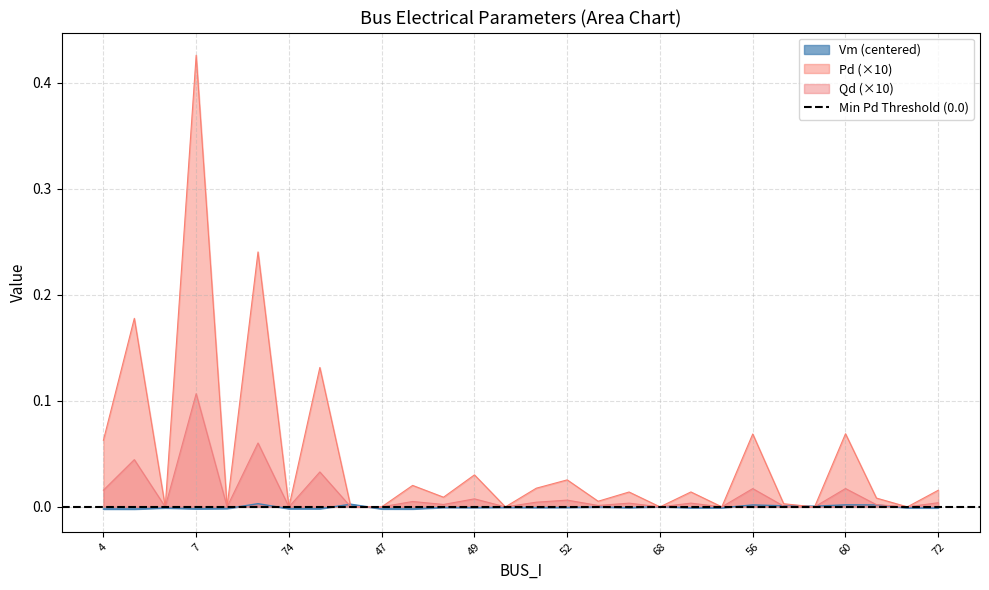

At which label does Pd (×10) reach its peak?

7